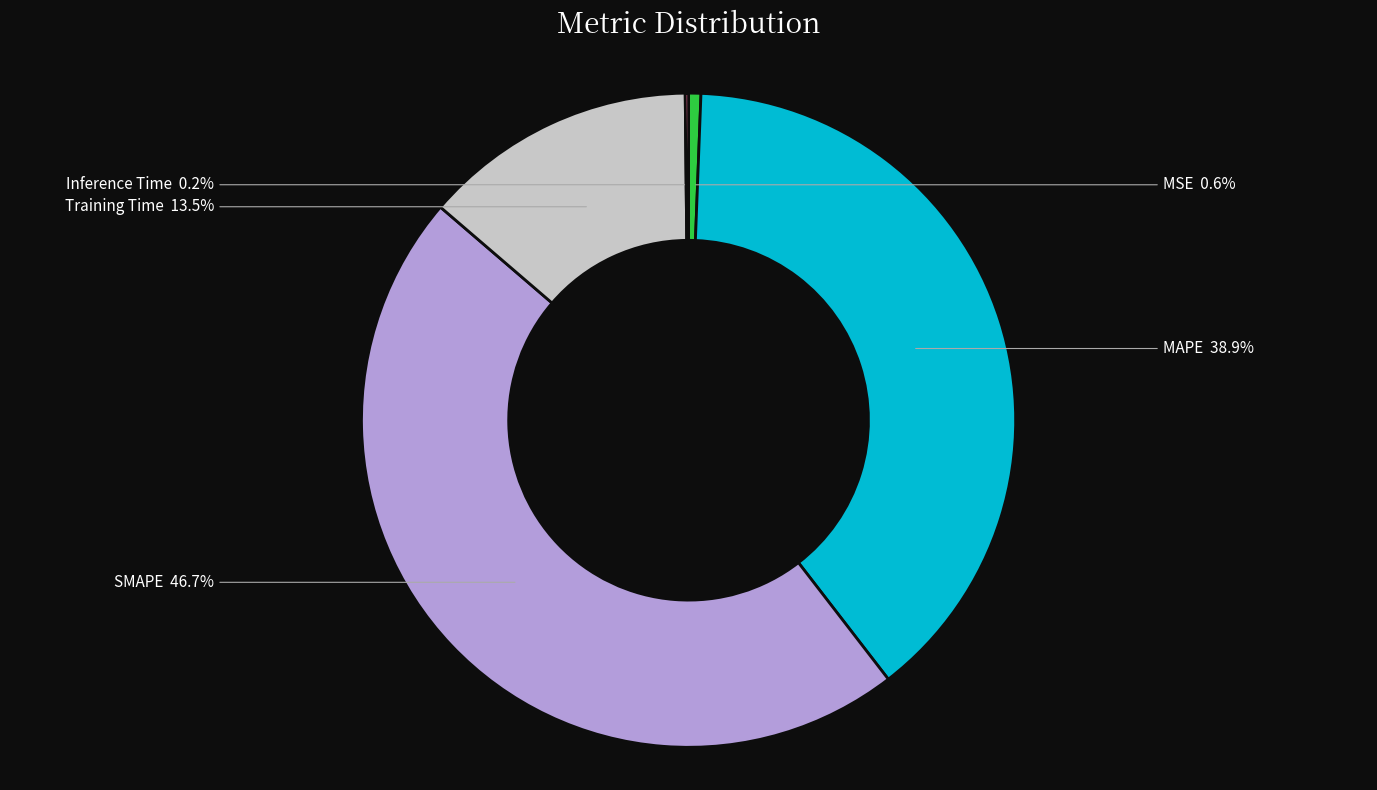

Is there a majority slice in this chart?

No